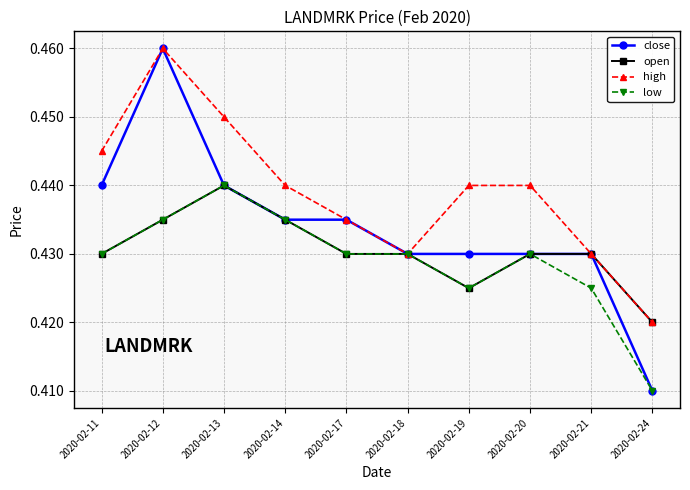

What are all the series names shown in the legend?

close, open, high, low